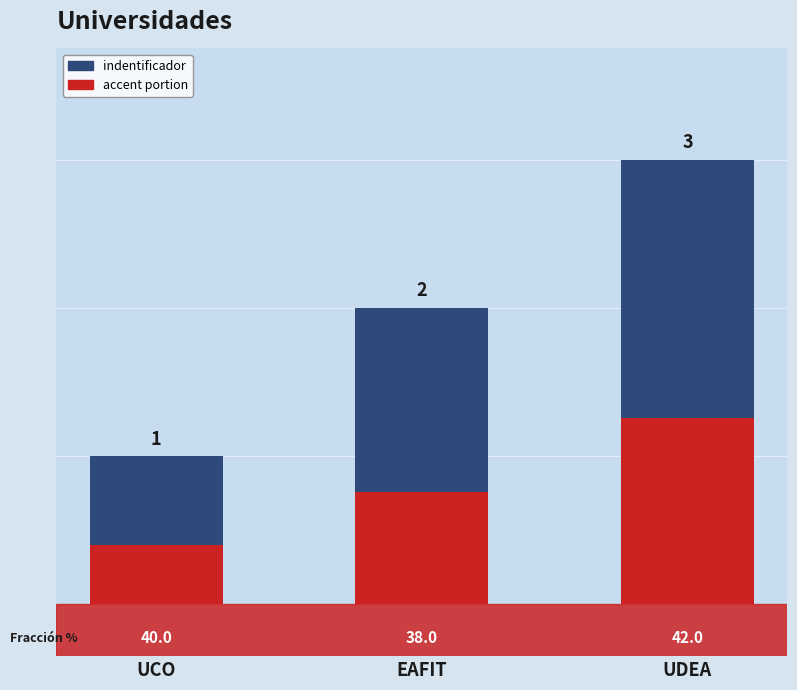

Which series has the widest spread of values?

indentificador